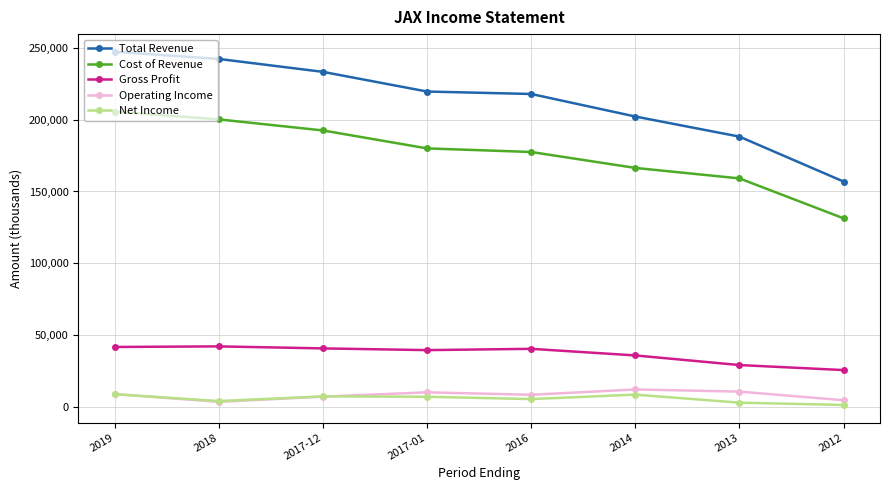

What is the label of the 2nd point from the left?

2018